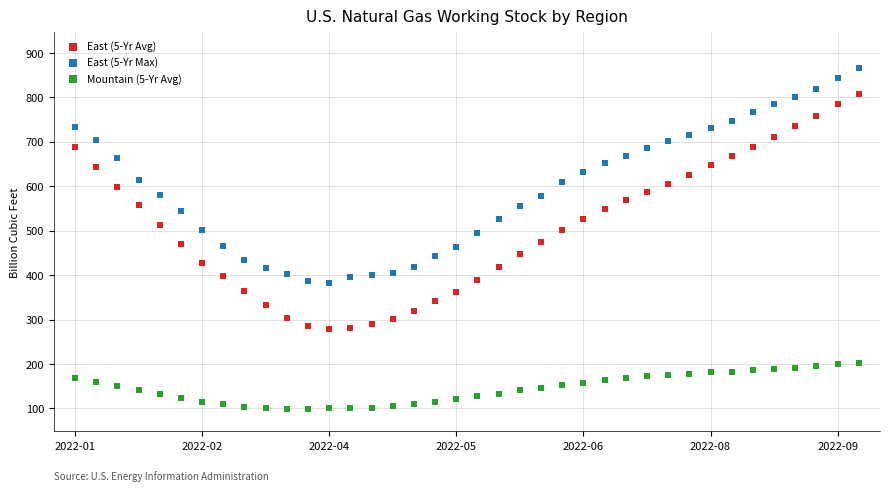

What are all the series names shown in the legend?

East (5-Yr Avg), East (5-Yr Max), Mountain (5-Yr Avg)